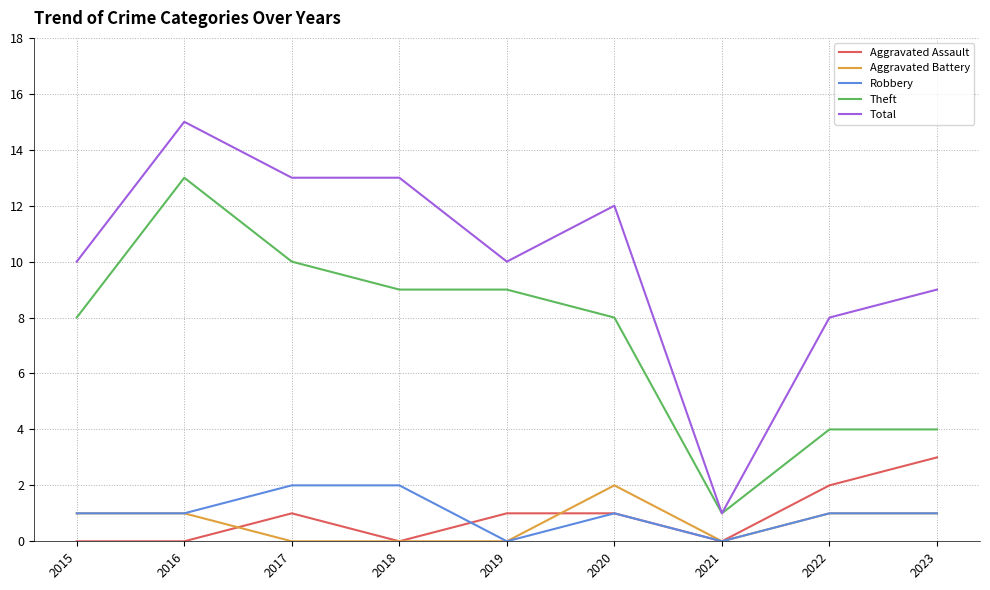

True or false: Theft and Robbery intersect in this chart.

False